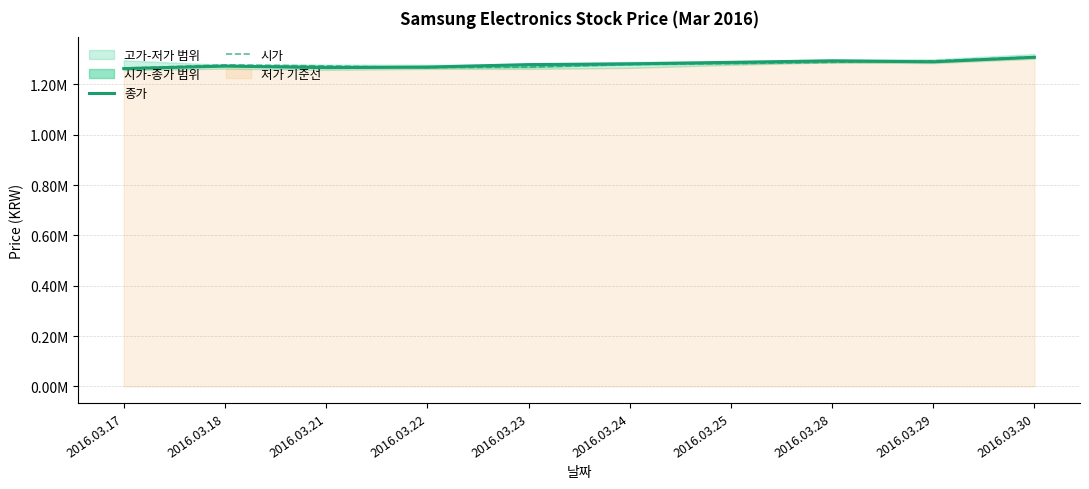

At how many categories does at least one series exceed 1?

10